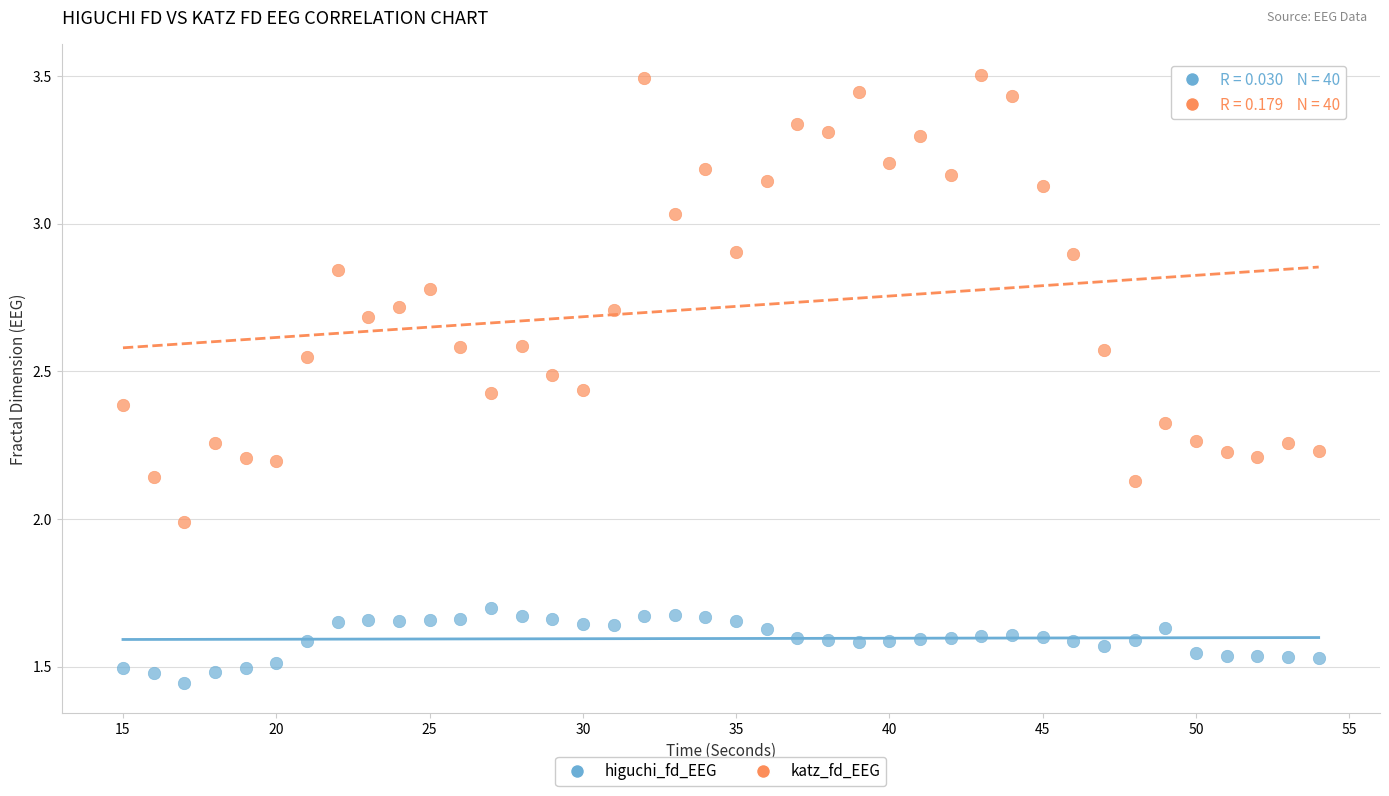

Which series has the widest spread of Y values?

katz_fd_EEG